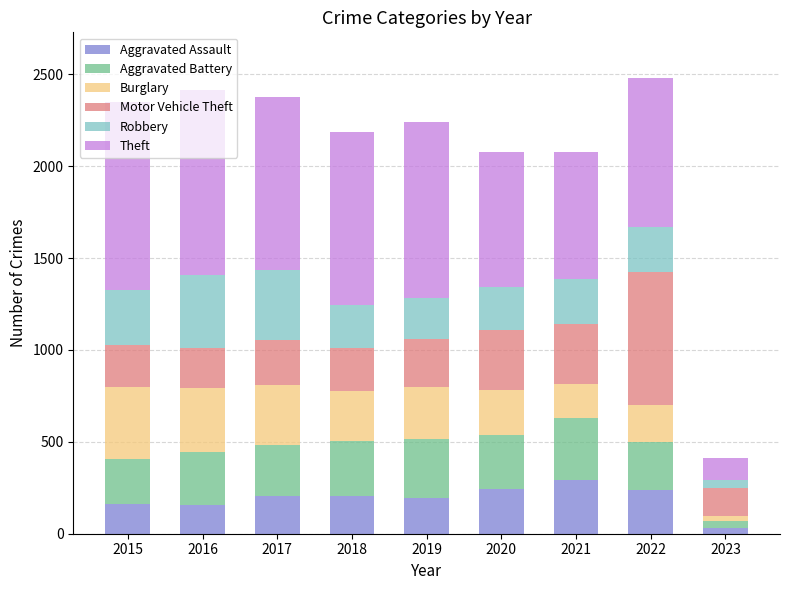

What is the total value across all series at 2018?

2186